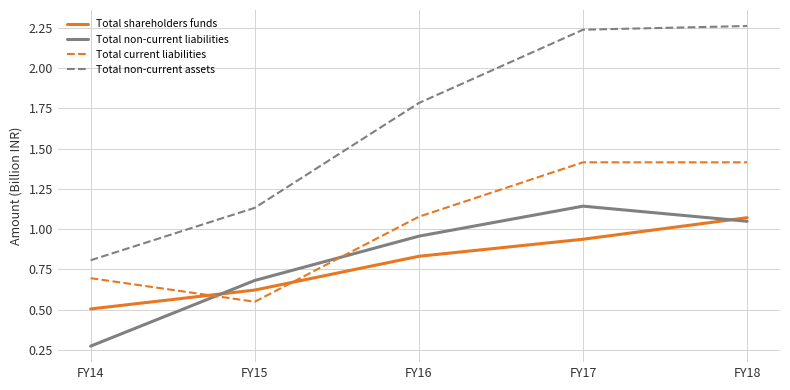

Is it true that Total non-current liabilities equals 0.4 at FY16?

False